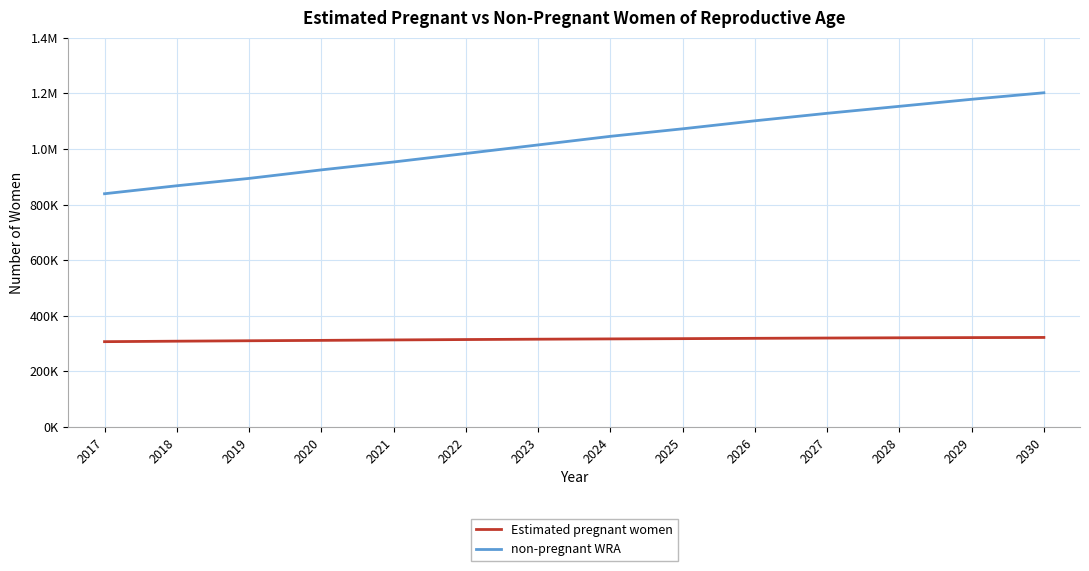

What is the sum of the Estimated pregnant women values at 2026 and 2020?

629986.2